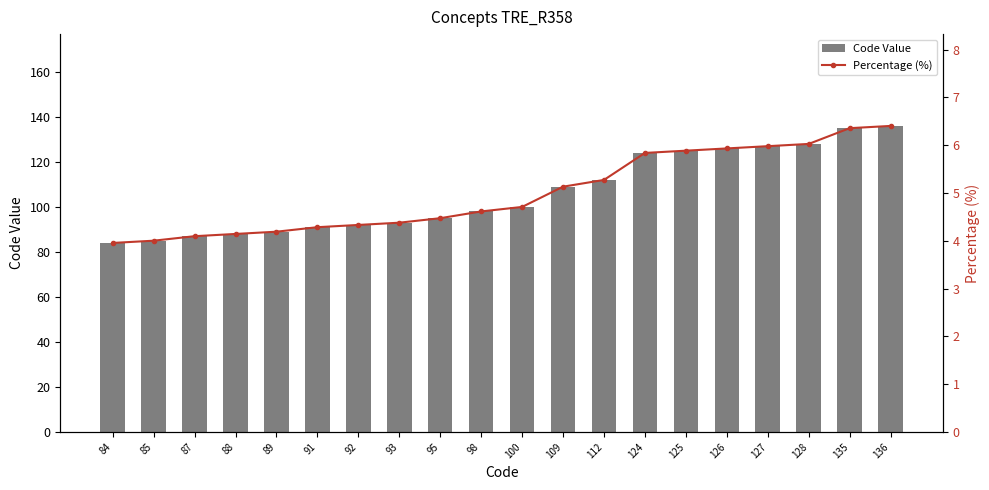

At how many categories does at least one series exceed 71?

20